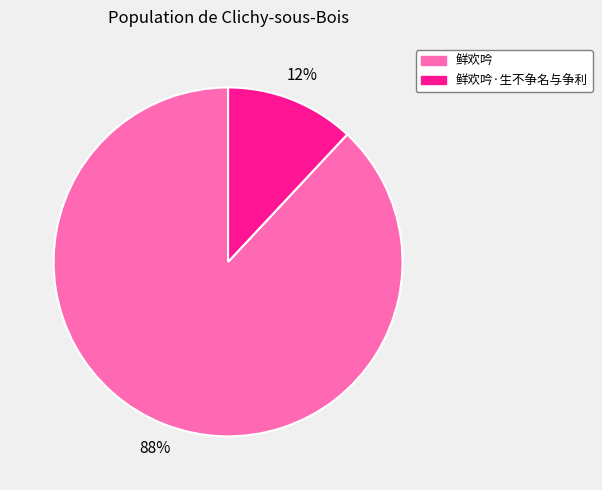

Is there any slice that represents more than half of the pie?

Yes